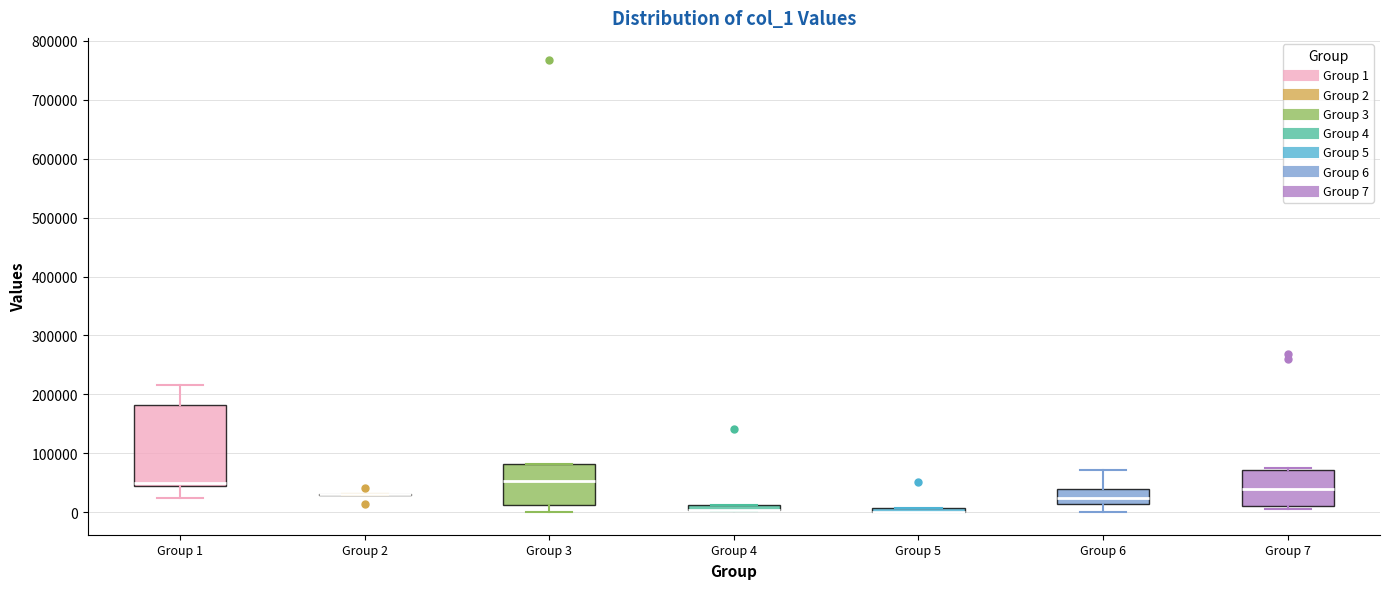

Where is the lower edge of the box for Group 5 on the y-axis? The values are not printed on the chart, so give them approximately, as read against the axis.

0